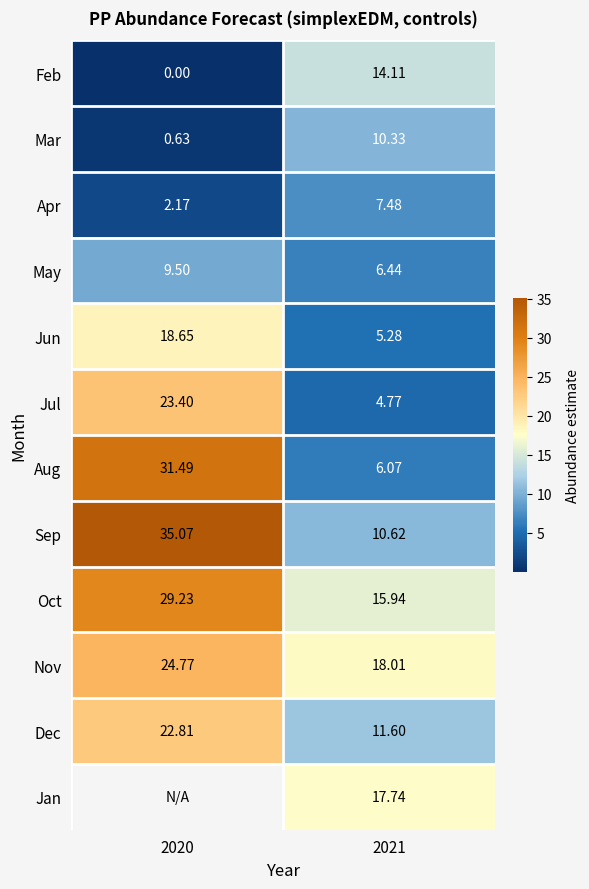

Which category has the highest value across all series?

2020